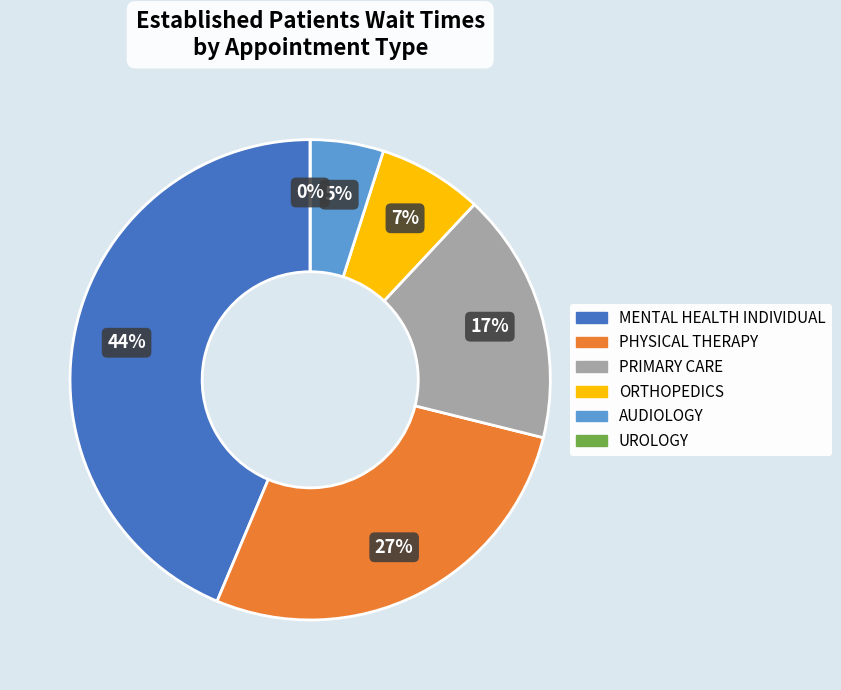

To the nearest percent, what portion does PRIMARY CARE represent?

17%